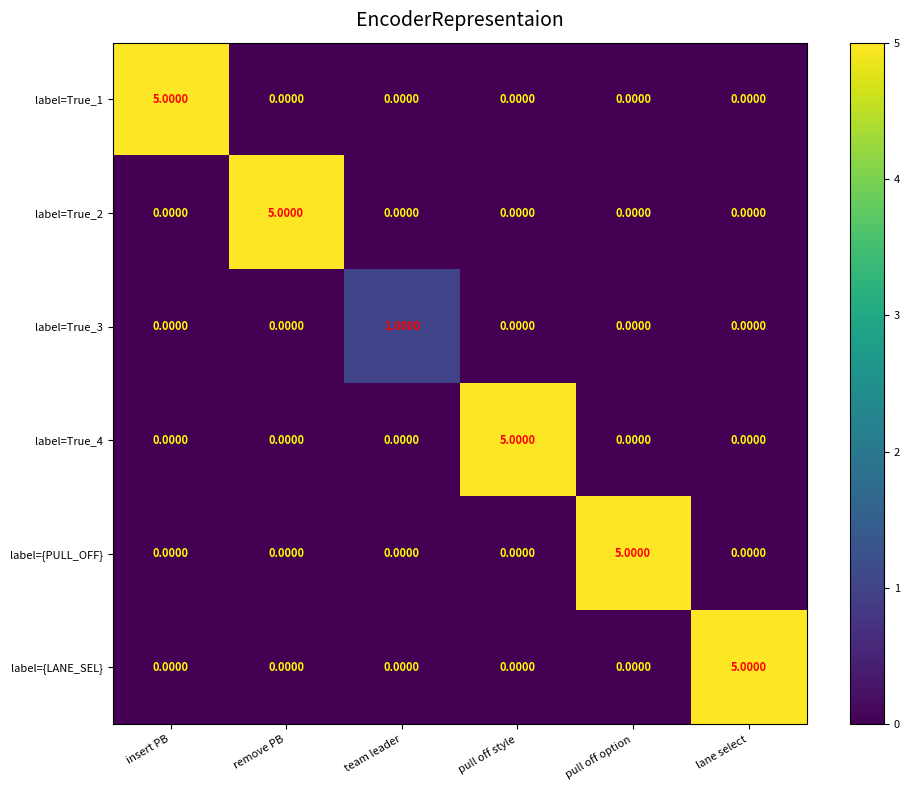

At which label does label={PULL_OFF} reach its peak?

pull off option